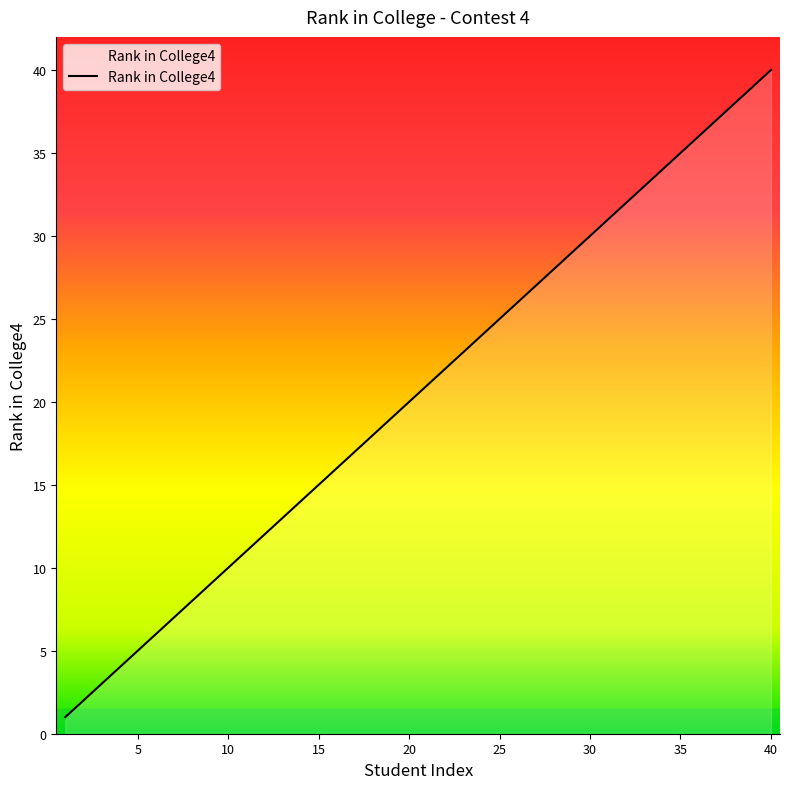

What is the minimum value shown in the chart?

1